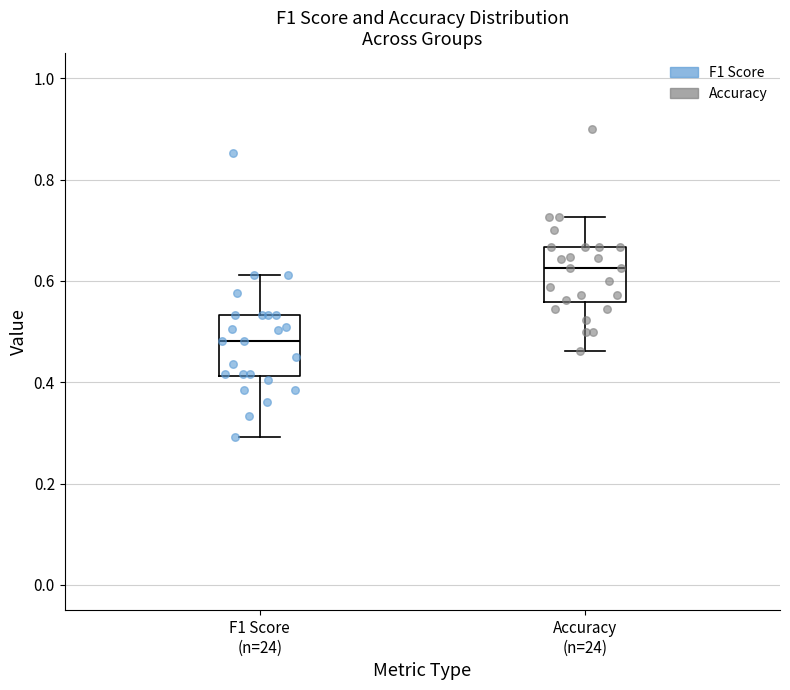

Where is the lower edge of the box for F1 Score (n=24) on the y-axis? The values are not printed on the chart, so give them approximately, as read against the axis.

0.42